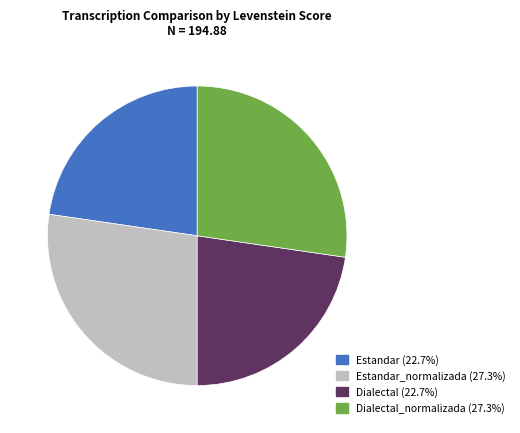

Is there any slice that represents more than half of the pie?

No